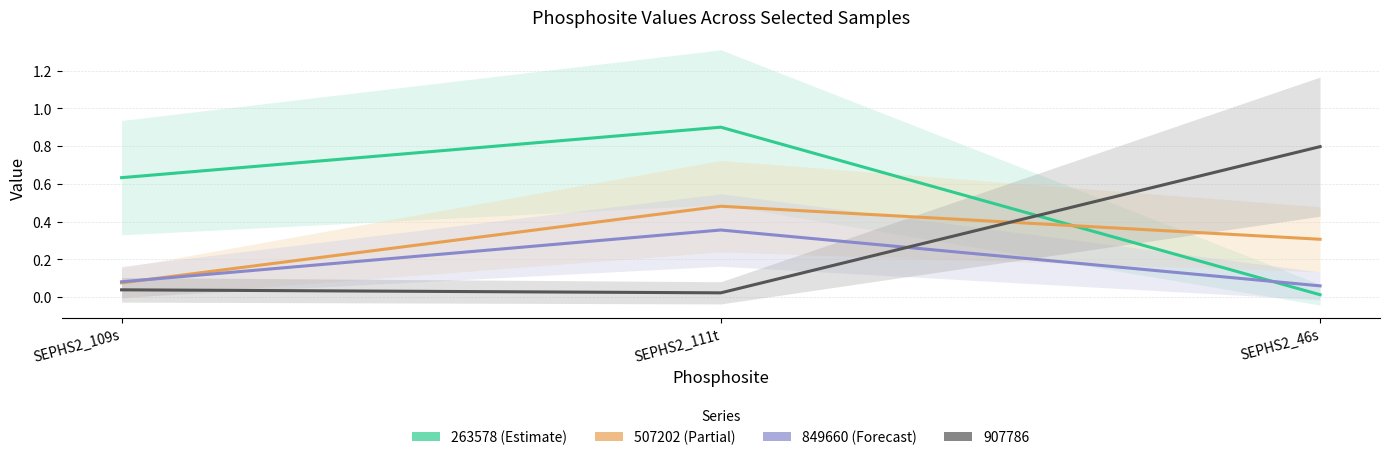

True or false: 507202 has a value of 0.5 at SEPHS2_111t.

True